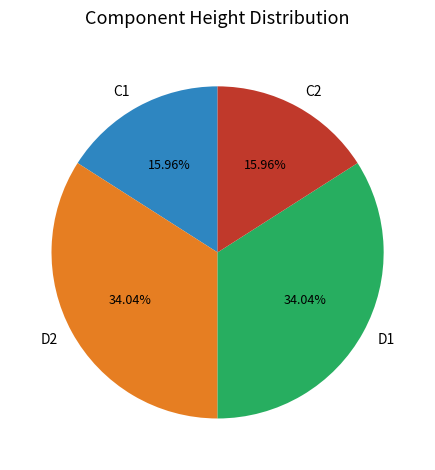

Does any single category account for the majority?

No